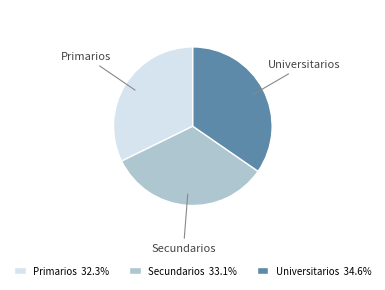

Which slice is the largest?

Universitarios